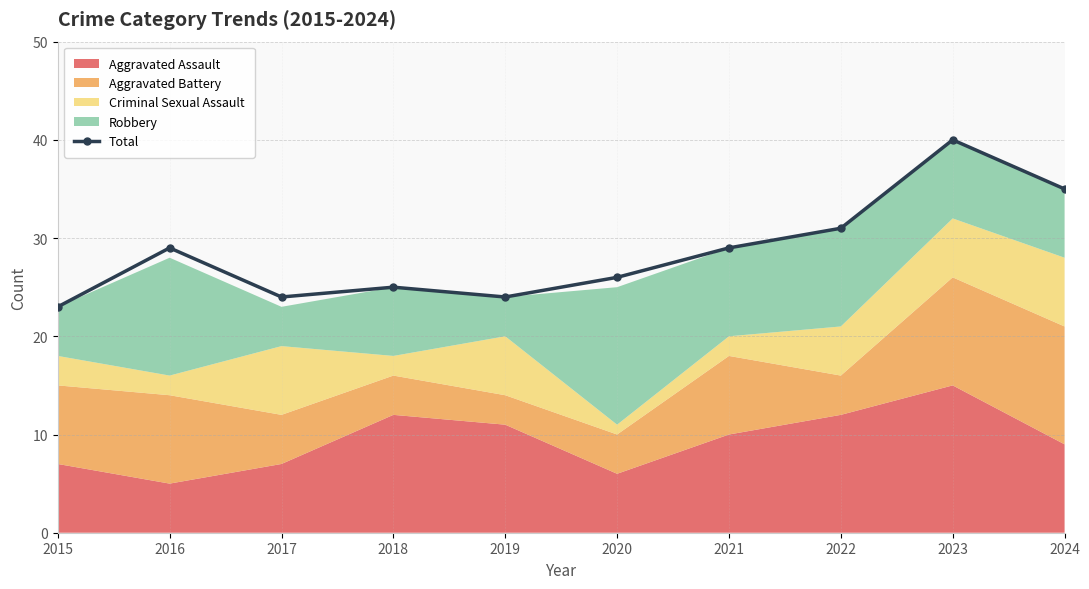

The value at 2024 is 46. True or false?

False